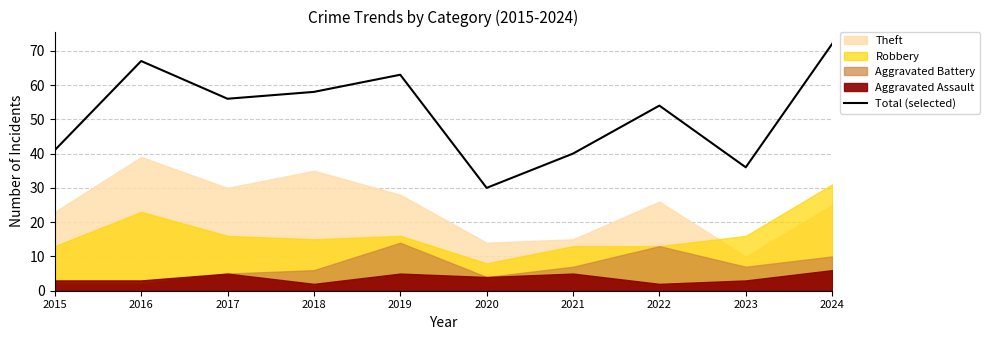

Reading right to left, extract all data points from this chart.

72	36	54	40	30	63	58	56	67	41